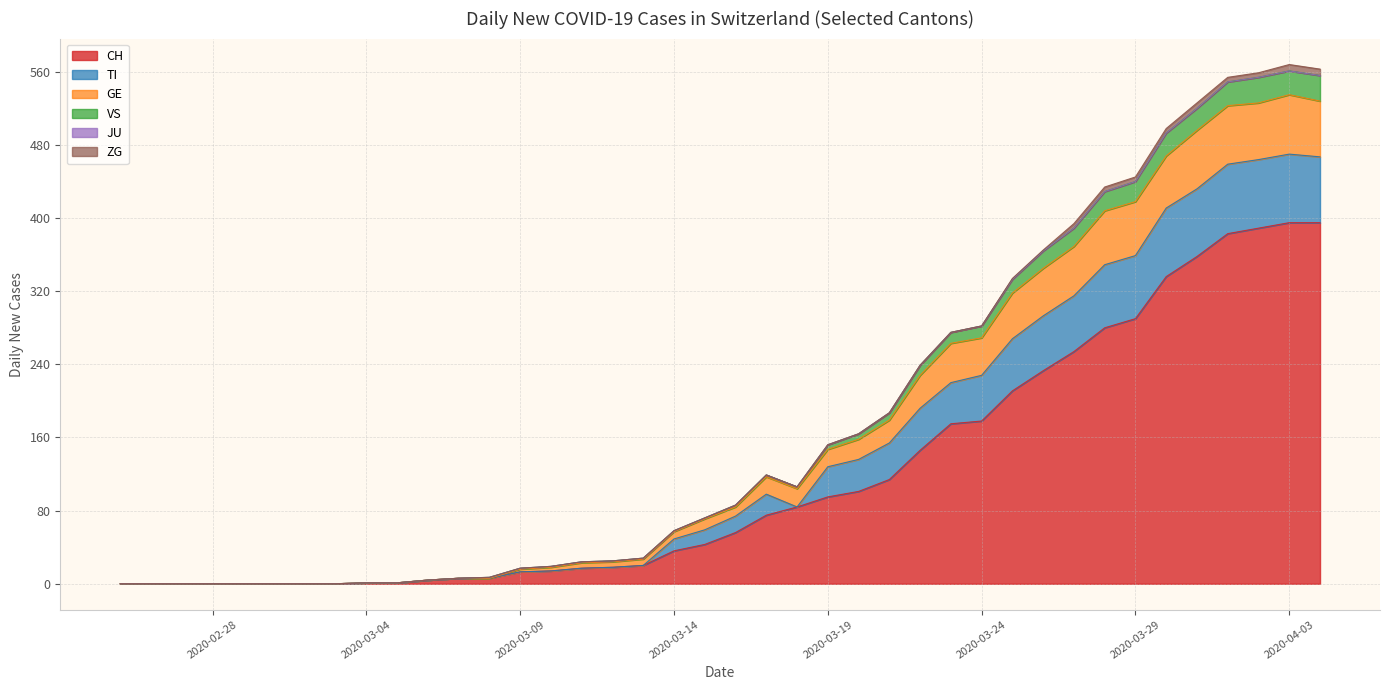

At which category does GE reach its first local valley?

2020-03-18